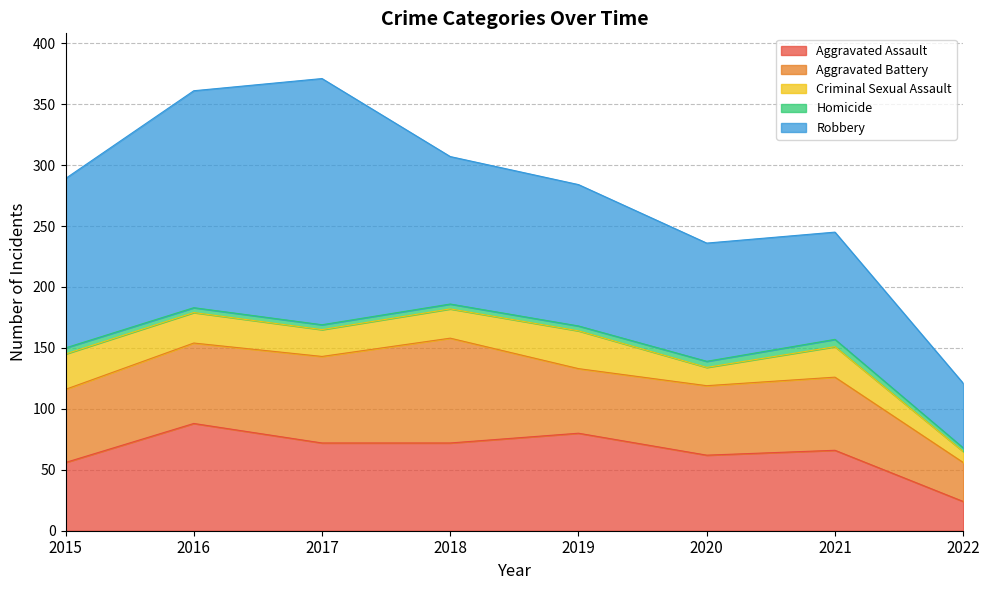

Reading left to right, transcribe all the data shown in this chart.

Aggravated Assault: 2015=56	2016=88	2017=72	2018=72	2019=80	2020=62	2021=66	2022=24
Aggravated Battery: 2015=60	2016=66	2017=71	2018=86	2019=53	2020=57	2021=60	2022=32
Criminal Sexual Assault: 2015=29	2016=25	2017=22	2018=24	2019=31	2020=15	2021=25	2022=9
Homicide: 2015=5	2016=4	2017=4	2018=4	2019=4	2020=5	2021=6	2022=3
Robbery: 2015=139	2016=178	2017=202	2018=121	2019=116	2020=97	2021=88	2022=53